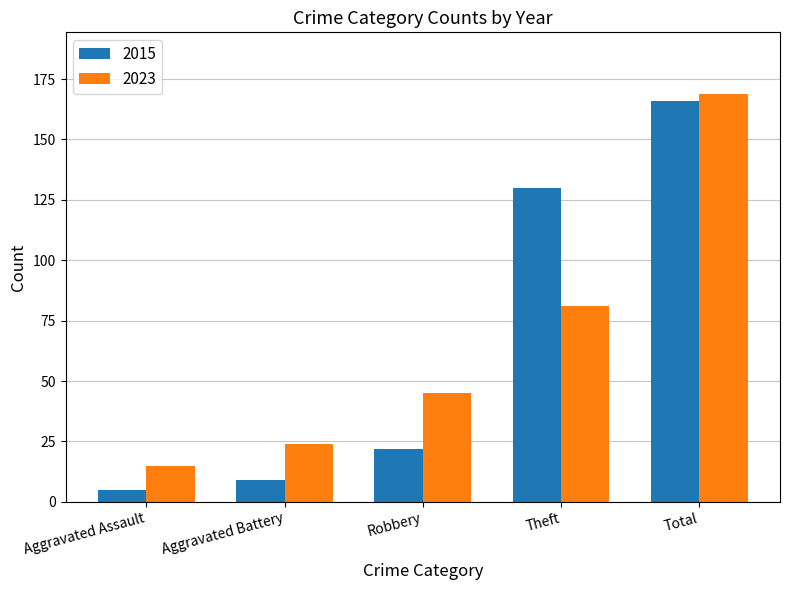

At how many categories does at least one series exceed 163?

1